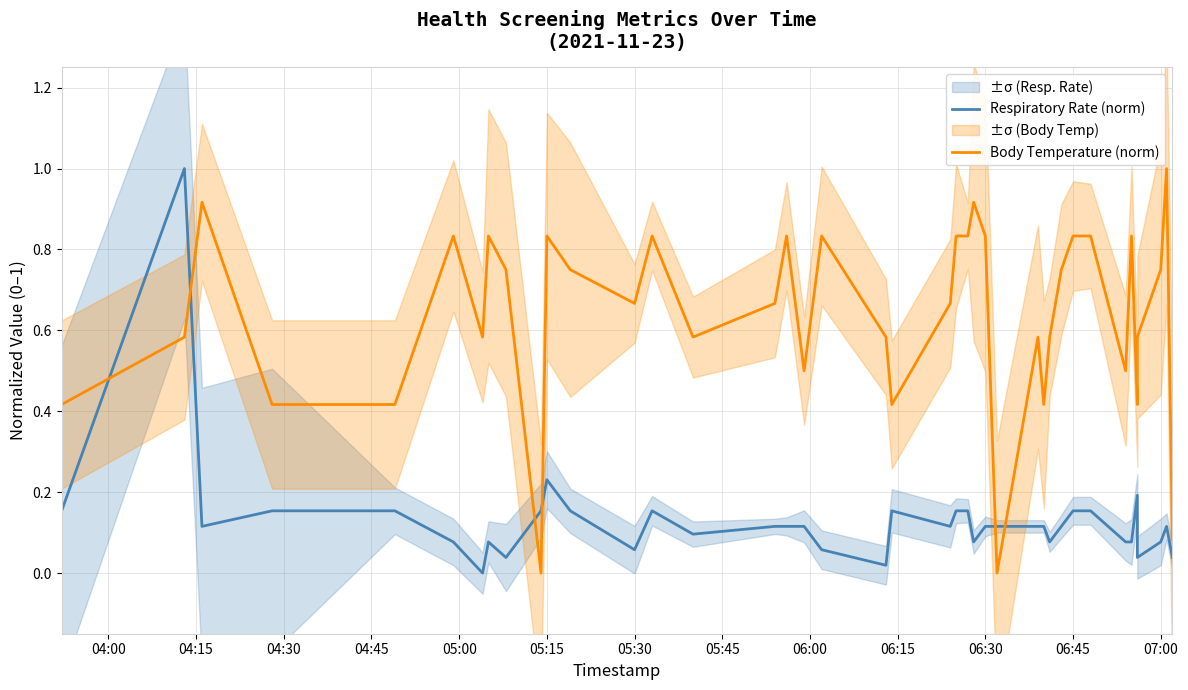

Rank the series at 05:15 from lowest to highest value.

Respiratory Rate (norm), Body Temperature (norm)